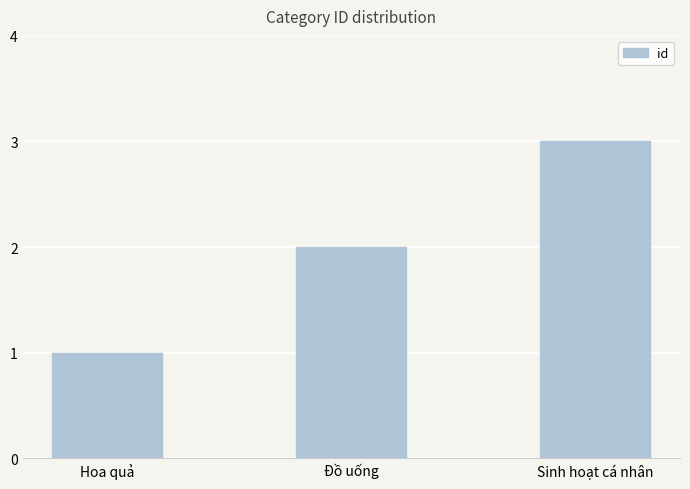

What value does the data have at Đồ uống?

2